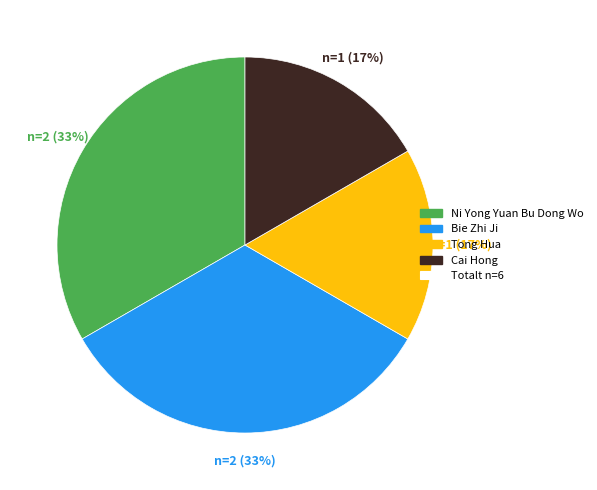

Is there a majority slice in this chart?

No